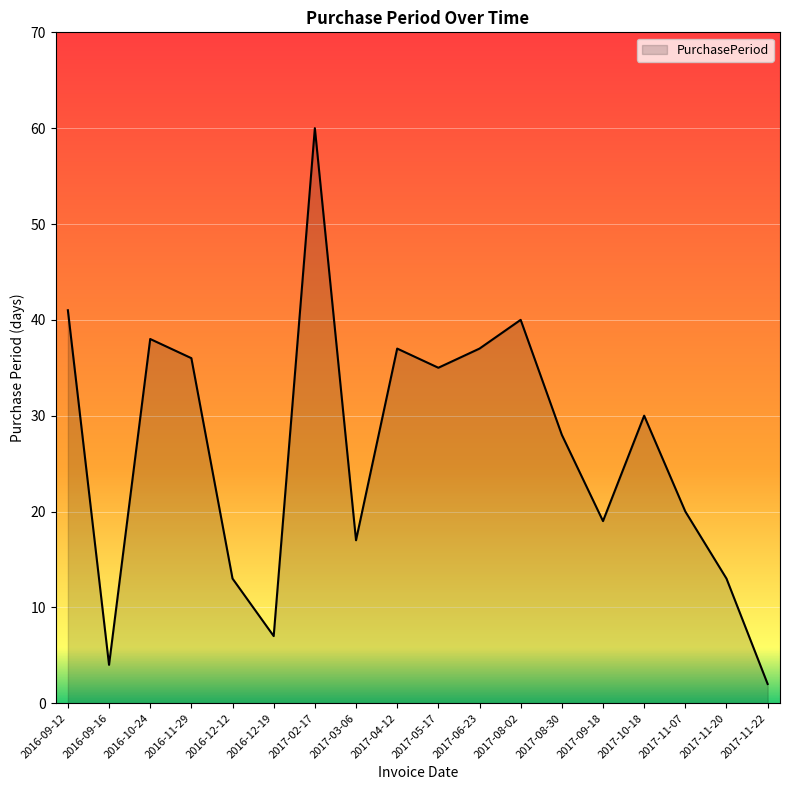

Is it true that the value at 2017-10-18 is 48?

False